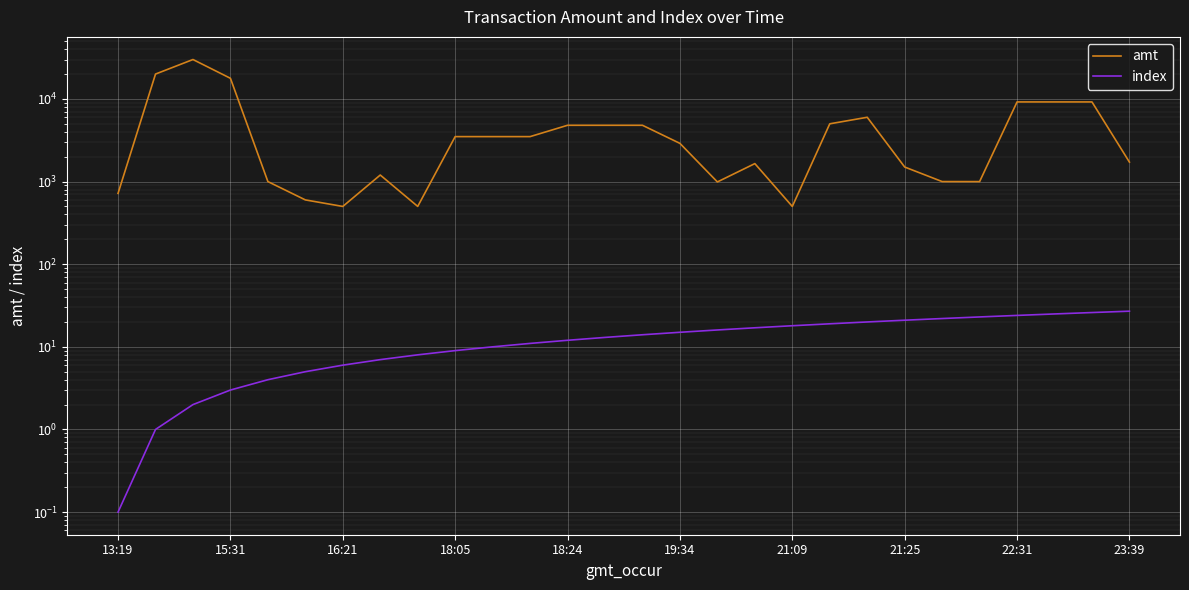

What is the difference between the maximum and minimum values in the index series?

26.9